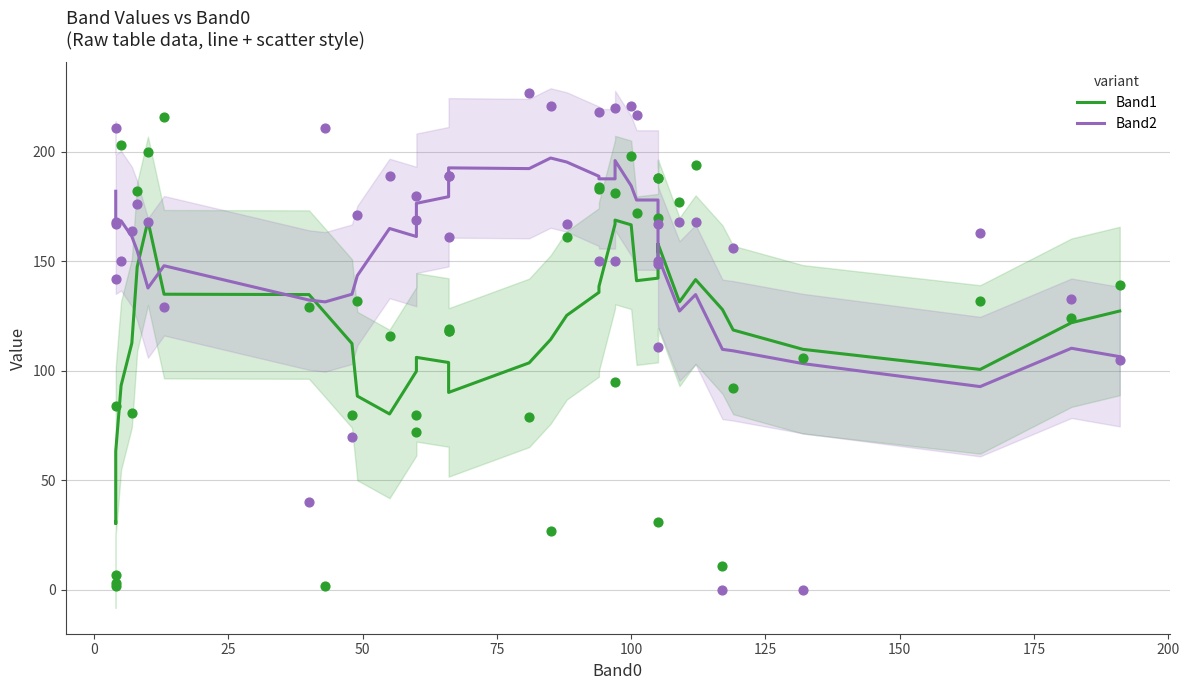

What are all the series names shown in the legend?

Band1, Band2